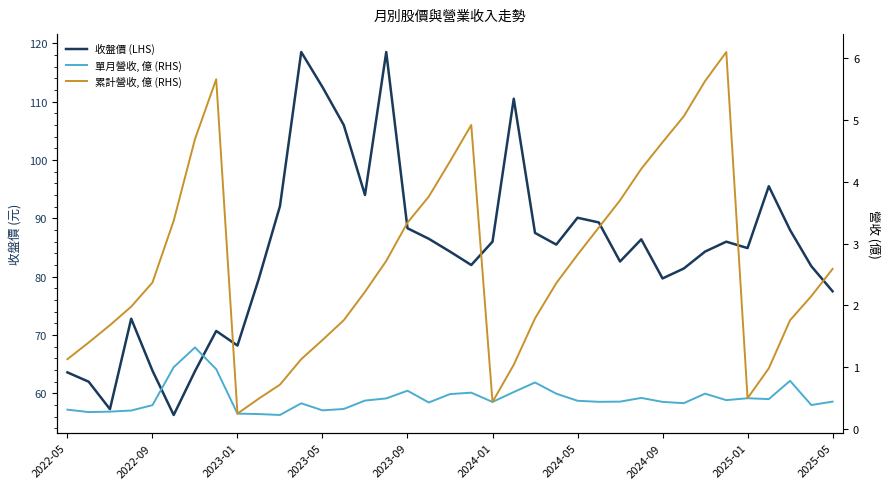

What position from the right is 25?

12